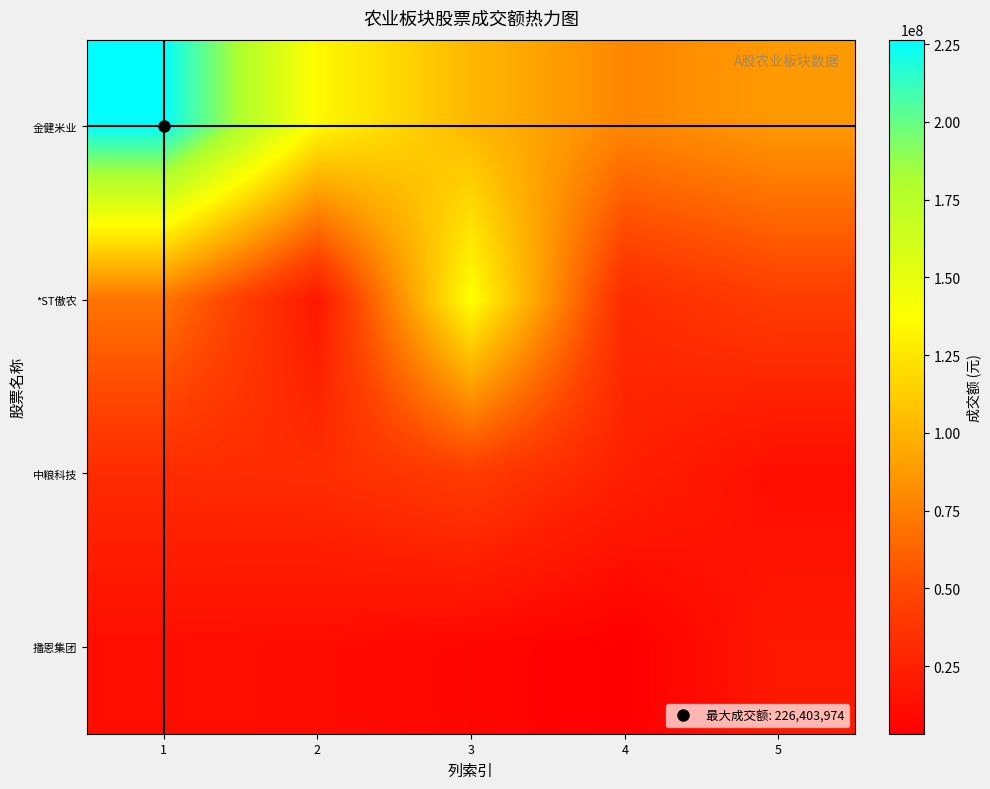

Which series has the largest total across all categories?

金健米业